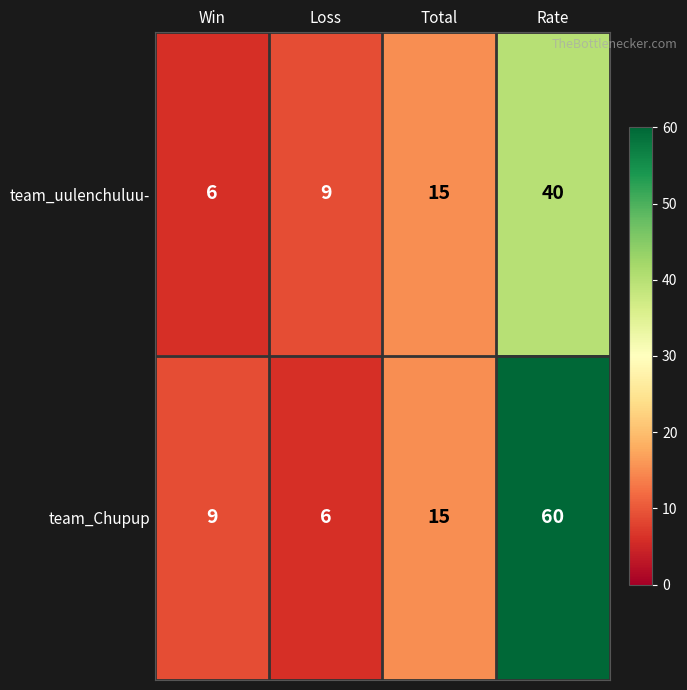

What is the average value of the team_uulenchuluu- series?

18